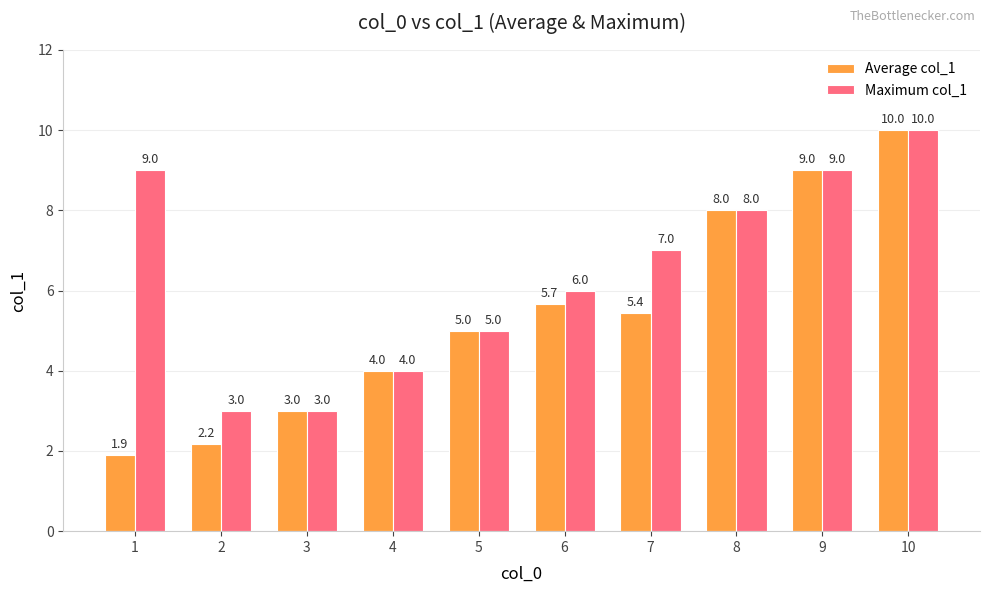

At which category is the sum across all series the highest?

10